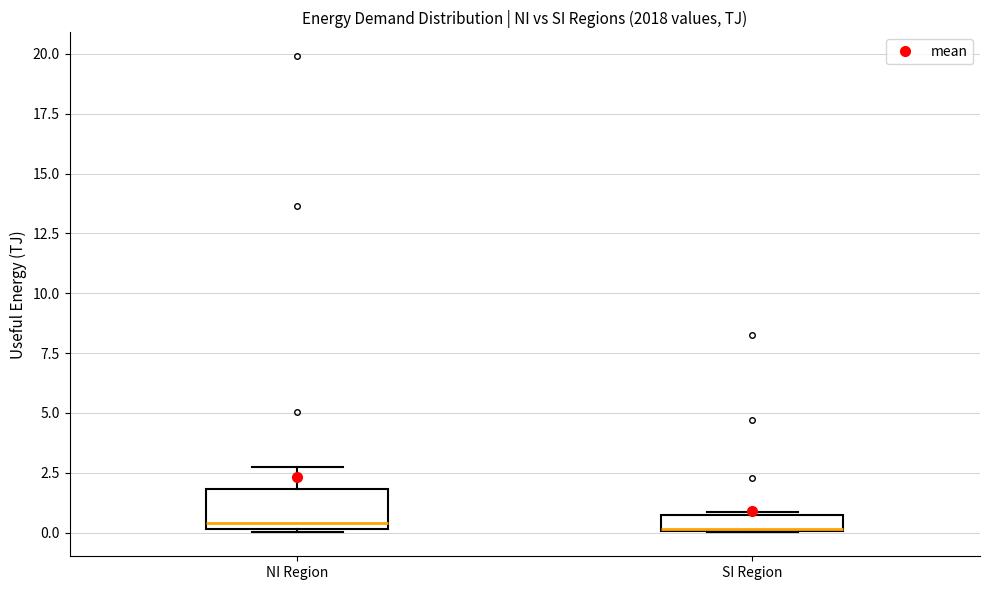

Comparing the boxes themselves (not the whiskers), which one is the tallest?

NI Region